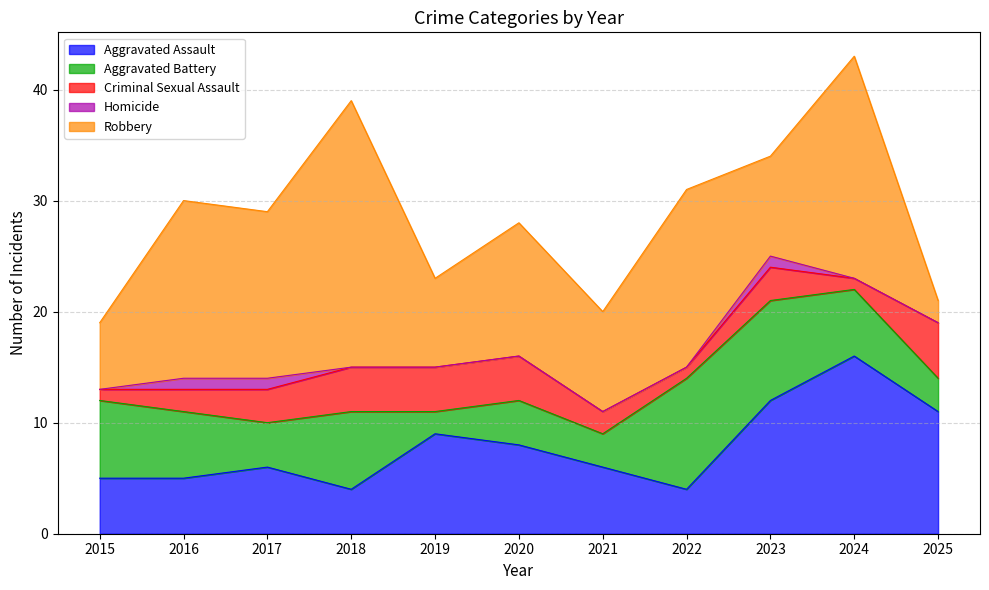

List the series in order of their peak value, highest first.

Robbery, Aggravated Assault, Aggravated Battery, Criminal Sexual Assault, Homicide